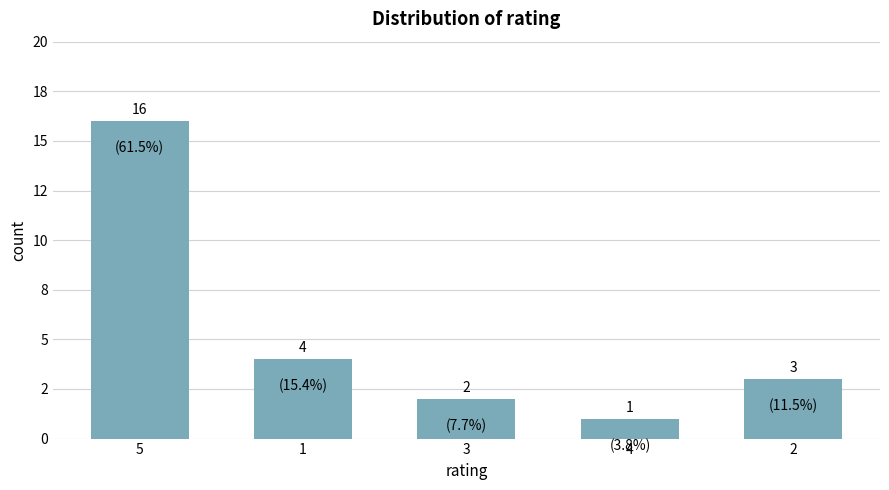

What is the difference between the second highest and minimum values?

3